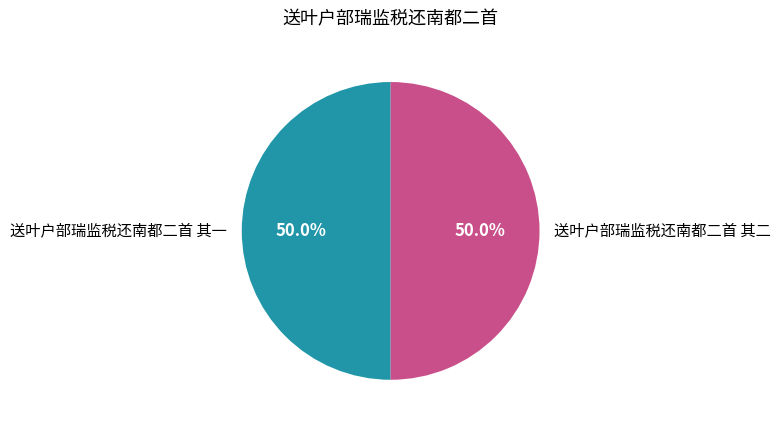

Is the sum of 送叶户部瑞监税还南都二首 其一 and 送叶户部瑞监税还南都二首 其二 greater than half?

Yes